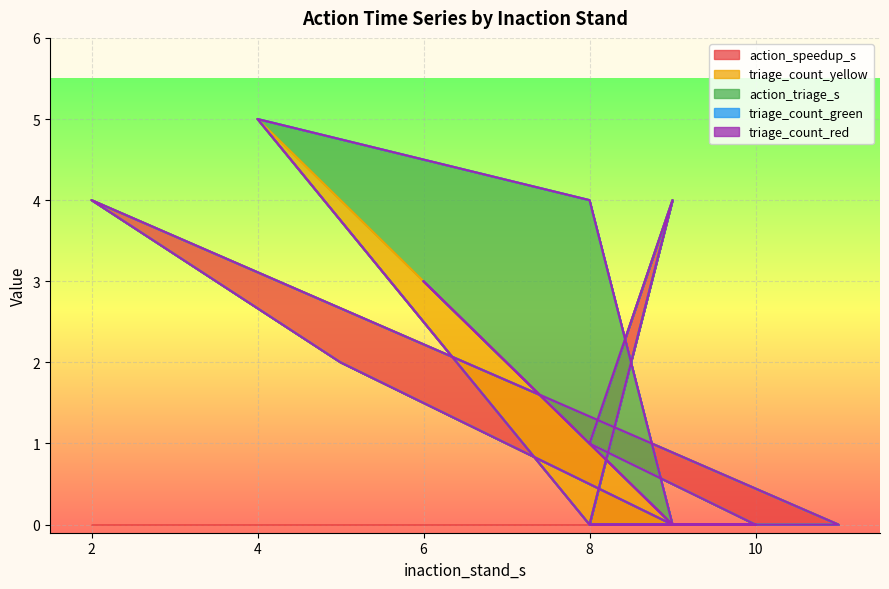

What is the total value across all series at 6?

5